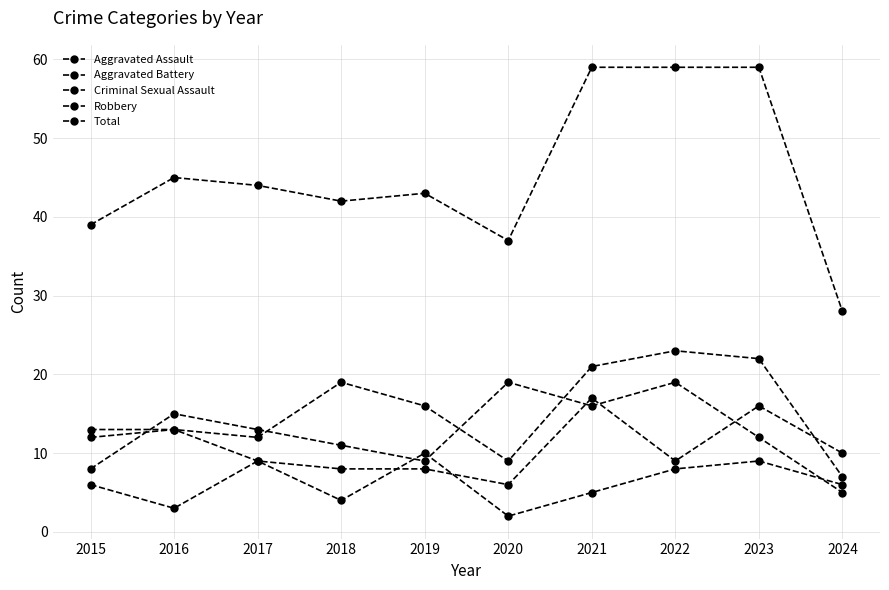

Which series has the largest total across all categories?

Total